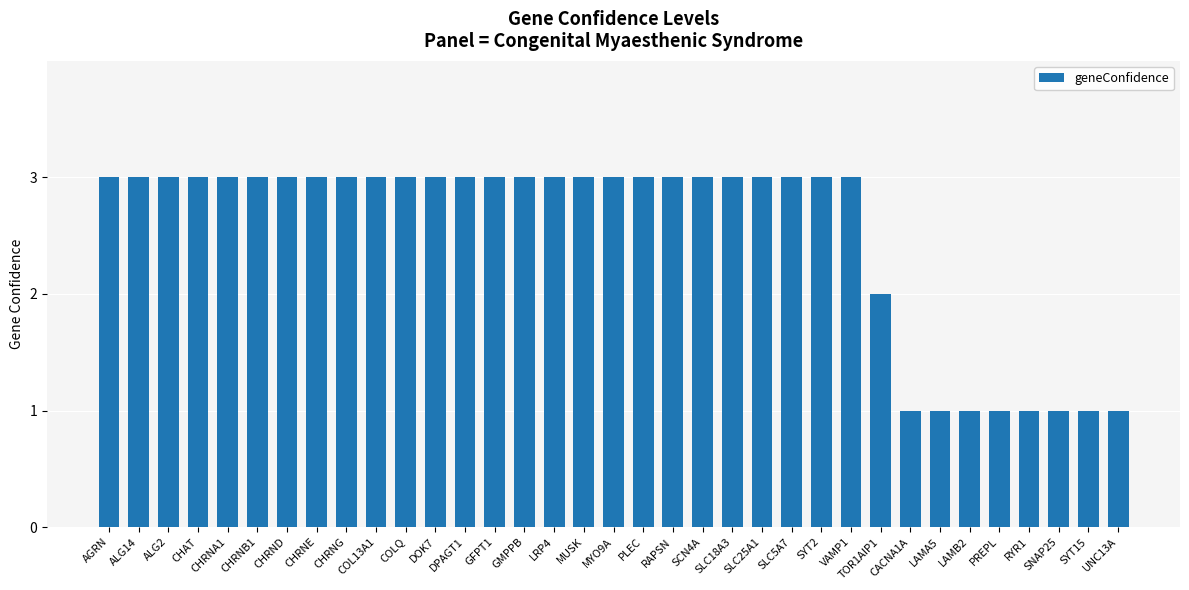

What is the sum of all values?

88